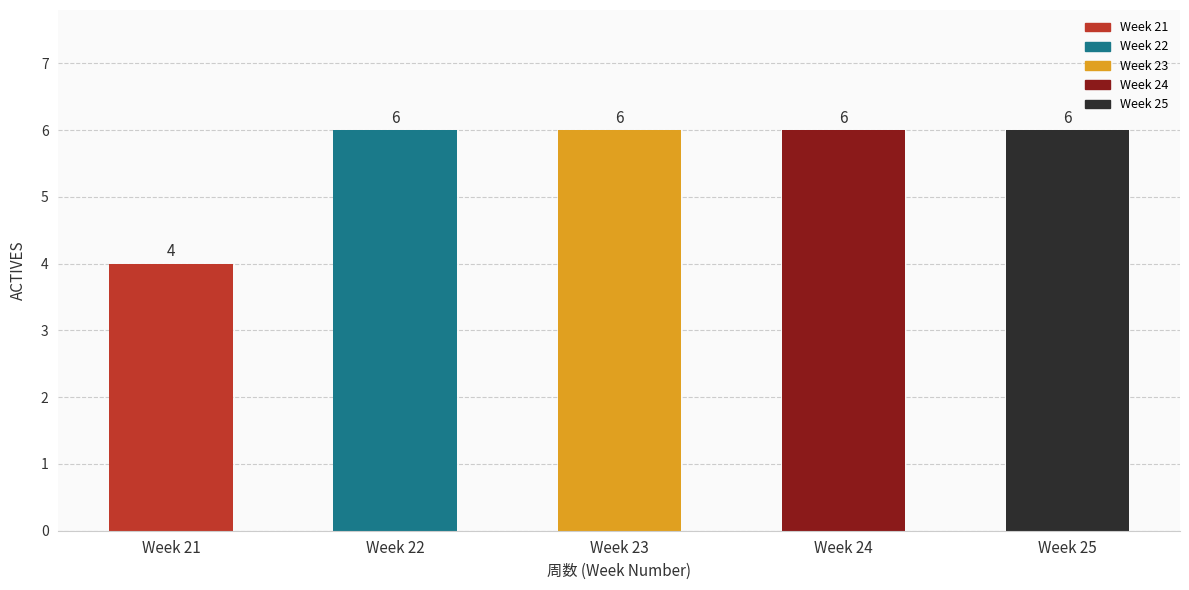

Reading left to right, list all the values displayed in this chart.

Week 21=4	Week 22=6	Week 23=6	Week 24=6	Week 25=6